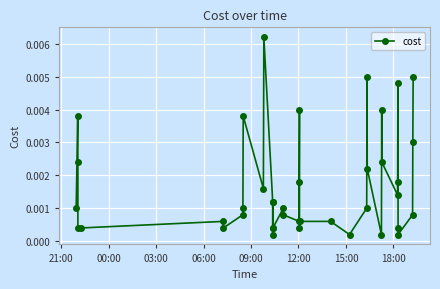

True or false: the data has more than 0 interior local peaks.

True